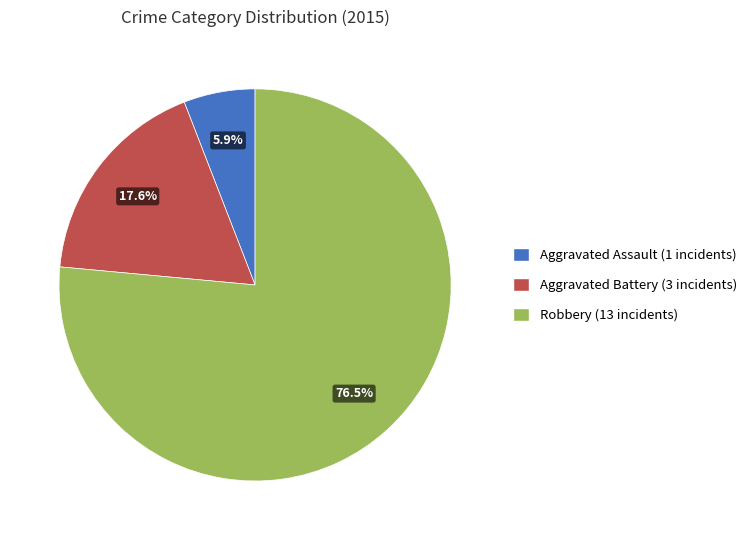

What is the smallest slice in the pie chart?

Aggravated Assault